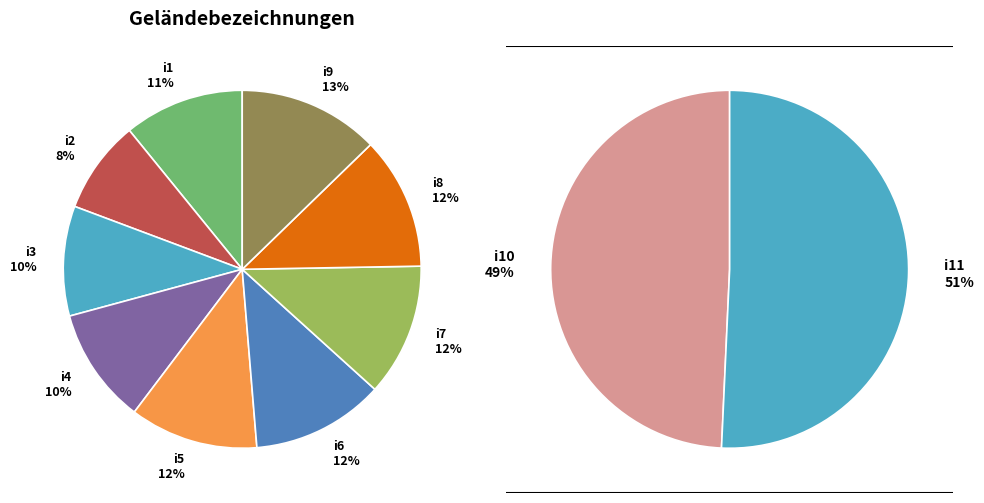

Which category has the smallest portion of the pie?

i2